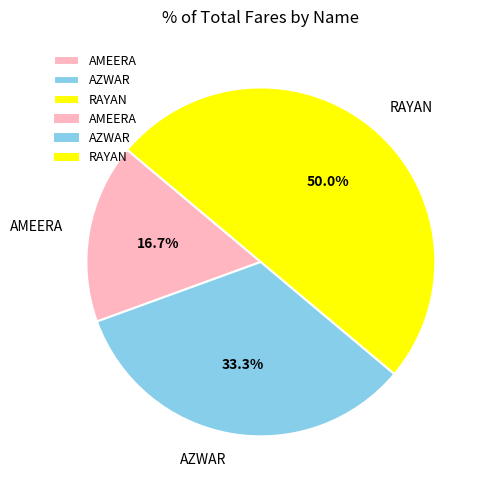

How many segments does this pie chart have?

3